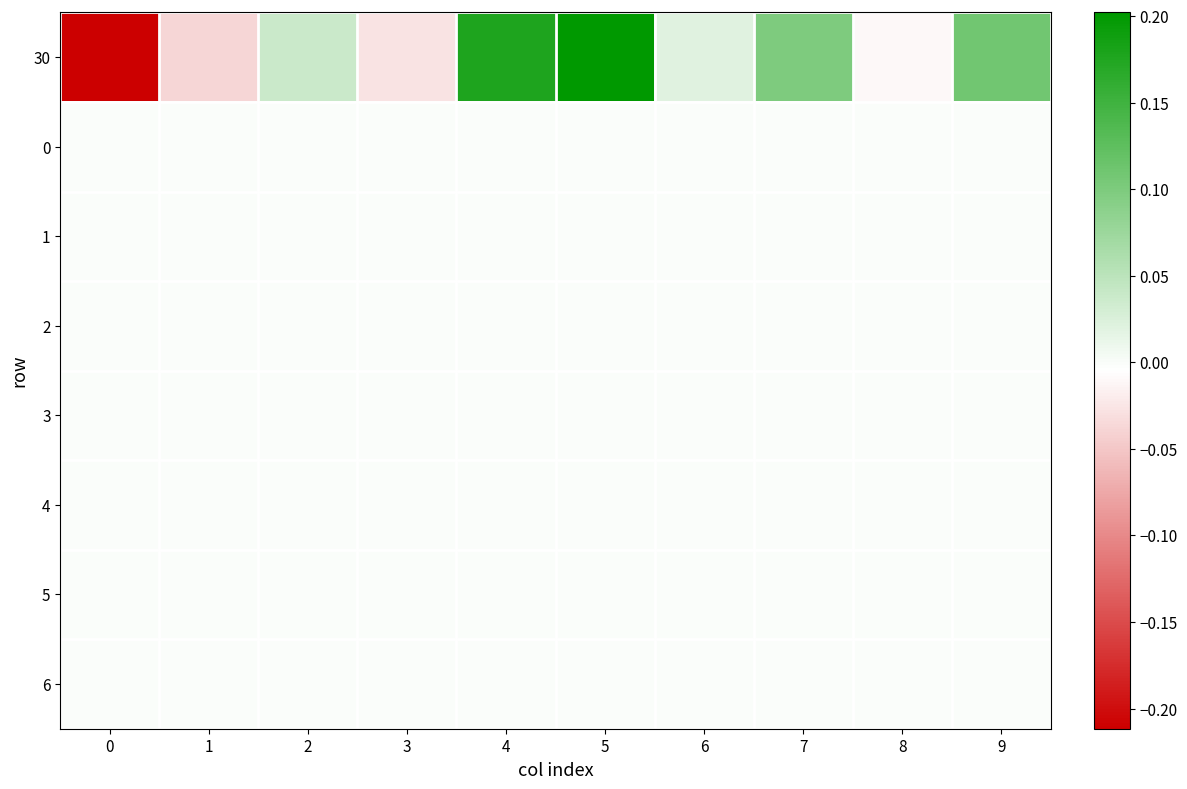

Reading right to left, extract all data points from this chart.

30: 9=0.1	8=-0.0	7=0.1	6=0.0	5=0.2	4=0.2	3=-0.0	2=0.0	1=-0.0	0=-0.2
0: 9=0.0	8=0.0	7=0.0	6=0.0	5=0.0	4=0.0	3=0.0	2=0.0	1=0.0	0=0.0
1: 9=0.0	8=0.0	7=0.0	6=0.0	5=0.0	4=0.0	3=0.0	2=0.0	1=0.0	0=0.0
2: 9=0.0	8=0.0	7=0.0	6=0.0	5=0.0	4=0.0	3=0.0	2=0.0	1=0.0	0=0.0
3: 9=0.0	8=0.0	7=0.0	6=0.0	5=0.0	4=0.0	3=0.0	2=0.0	1=0.0	0=0.0
4: 9=0.0	8=0.0	7=0.0	6=0.0	5=0.0	4=0.0	3=0.0	2=0.0	1=0.0	0=0.0
5: 9=0.0	8=0.0	7=0.0	6=0.0	5=0.0	4=0.0	3=0.0	2=0.0	1=0.0	0=0.0
6: 9=0.0	8=0.0	7=0.0	6=0.0	5=0.0	4=0.0	3=0.0	2=0.0	1=0.0	0=0.0